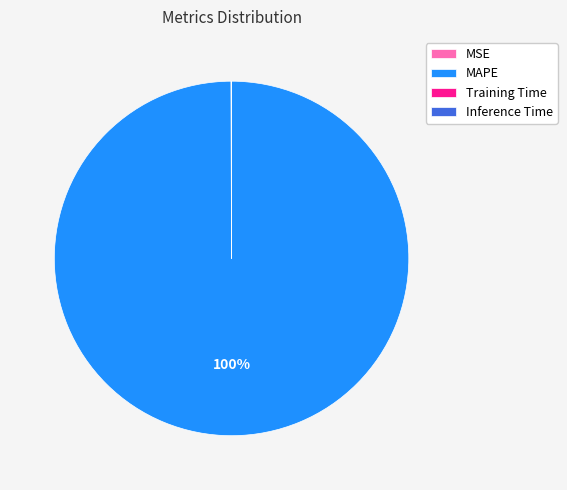

To the nearest percent, what is the difference between the largest and smallest slice percentages?

100%